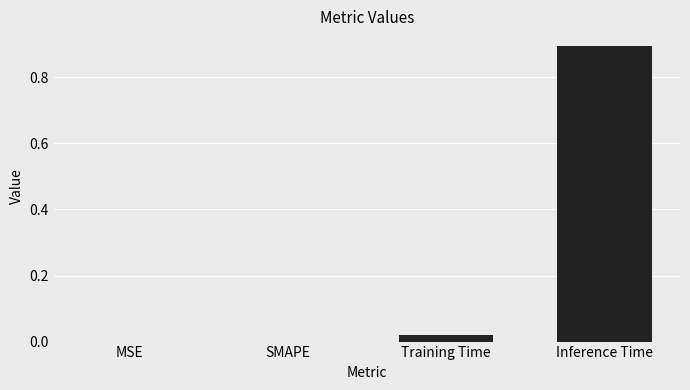

Read the value at Inference Time.

0.9